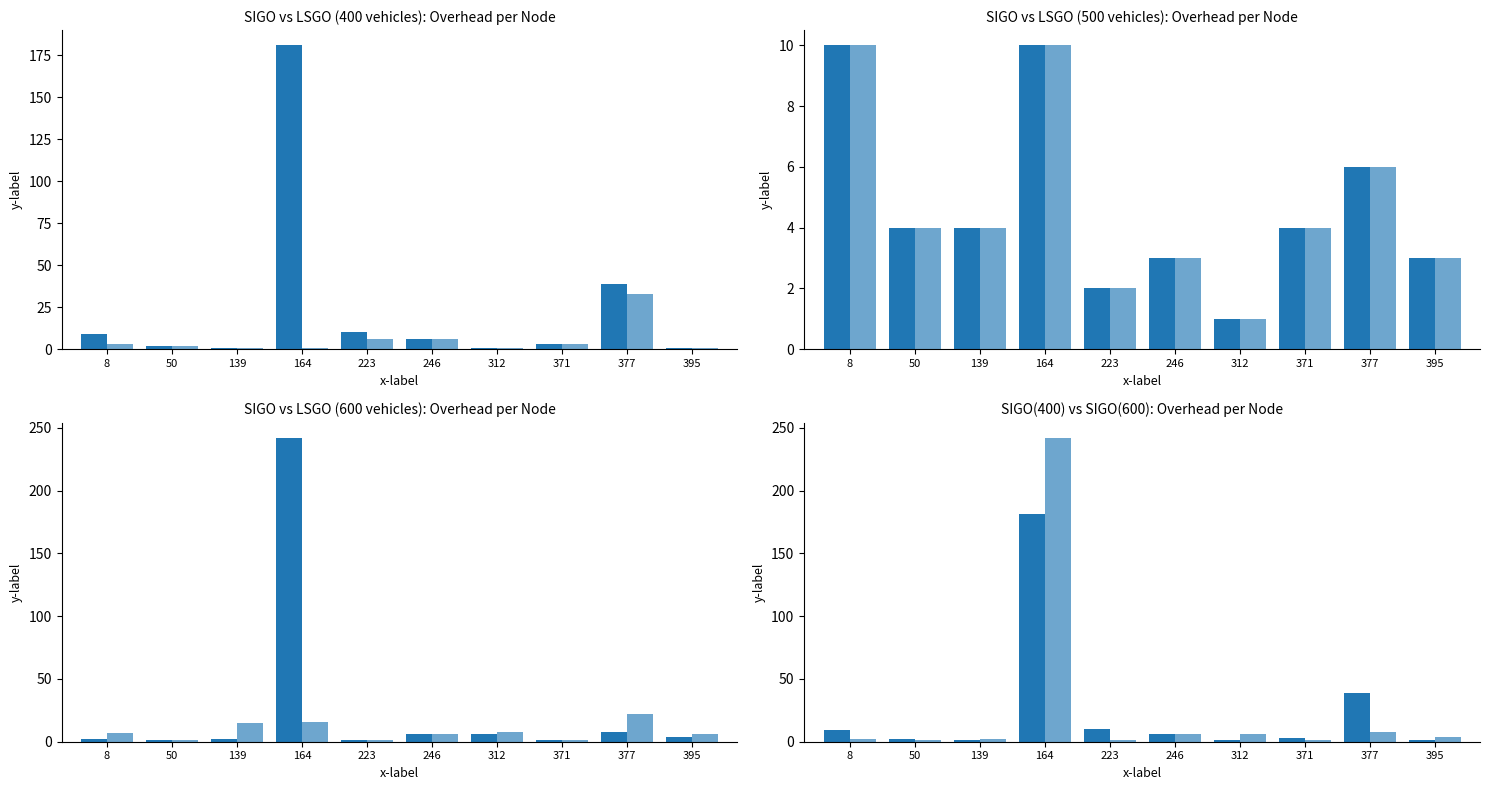

True or false: LSGO(400) has a value of 1 at 312.

True